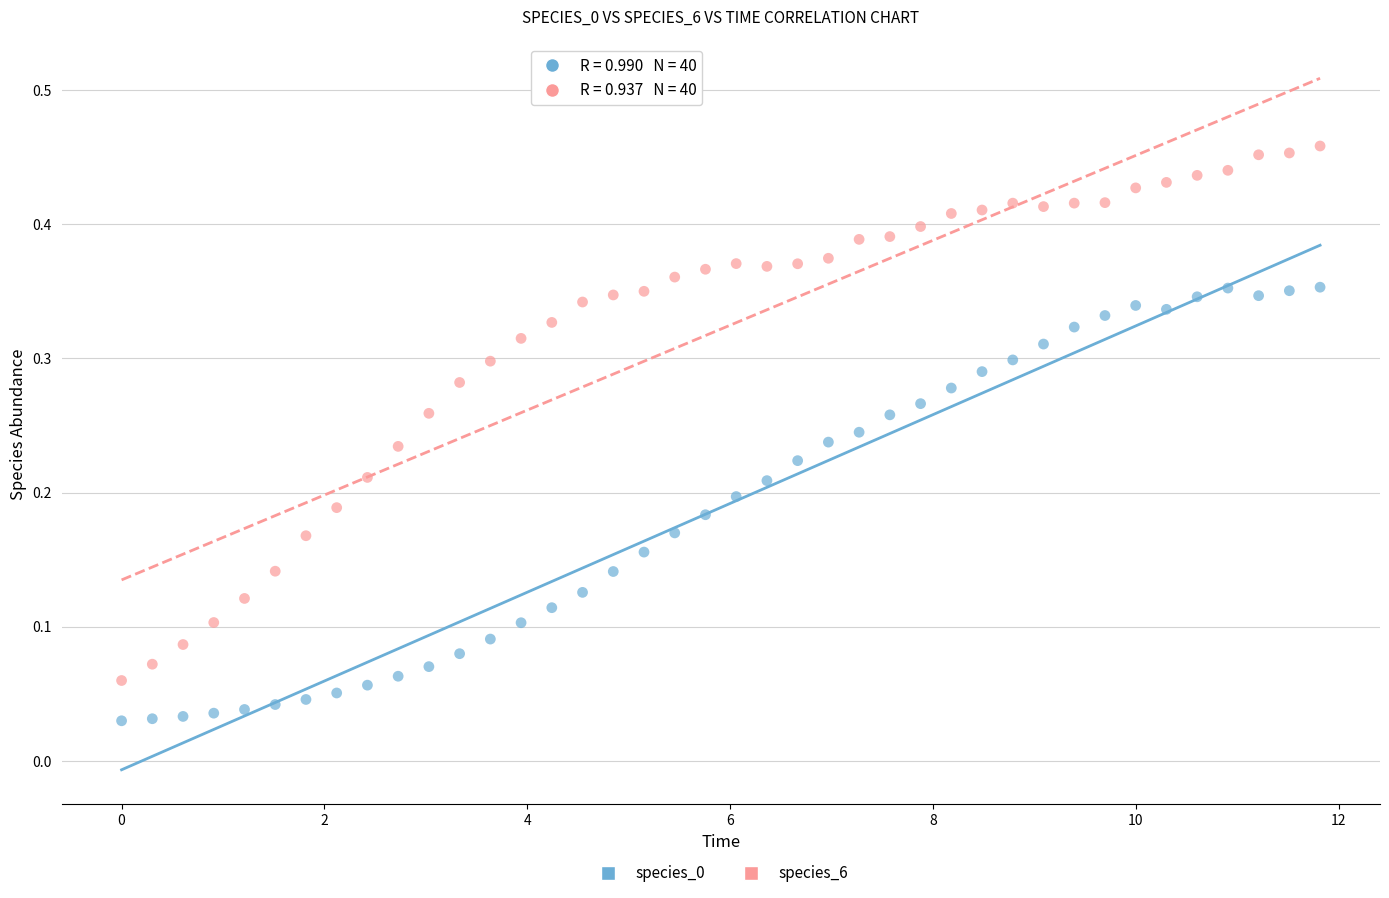

Across all data points, what is the range of X values (max minus min)?

11.8